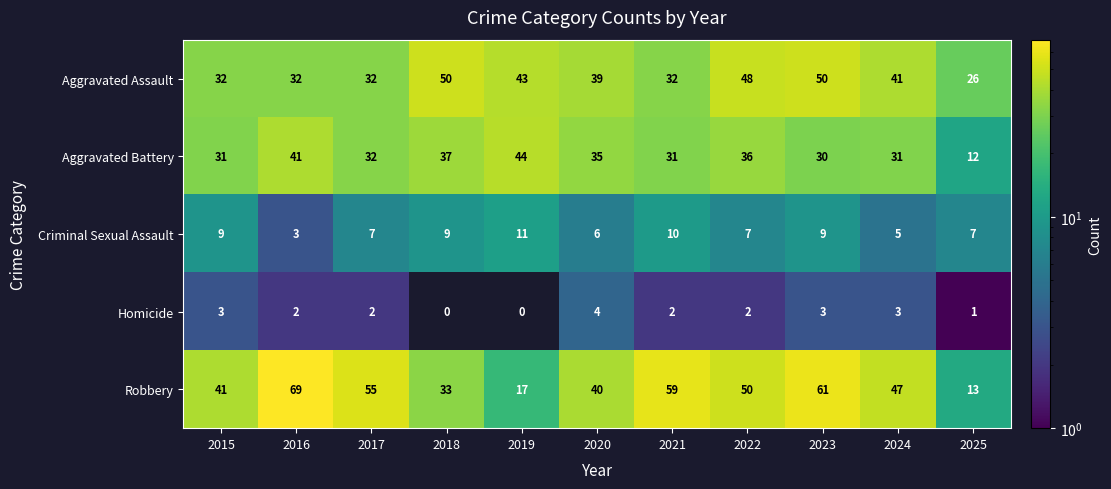

The value of Criminal Sexual Assault at 2022 is 10. True or false?

False